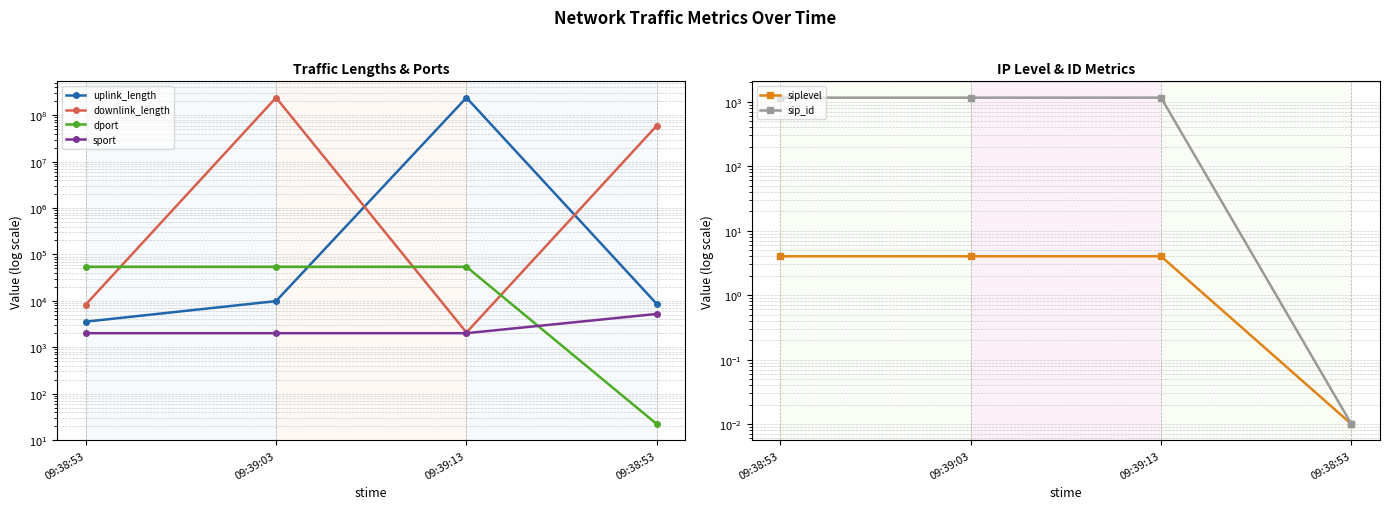

What is the difference between the maximum and second lowest values in the sport series?

3216.0